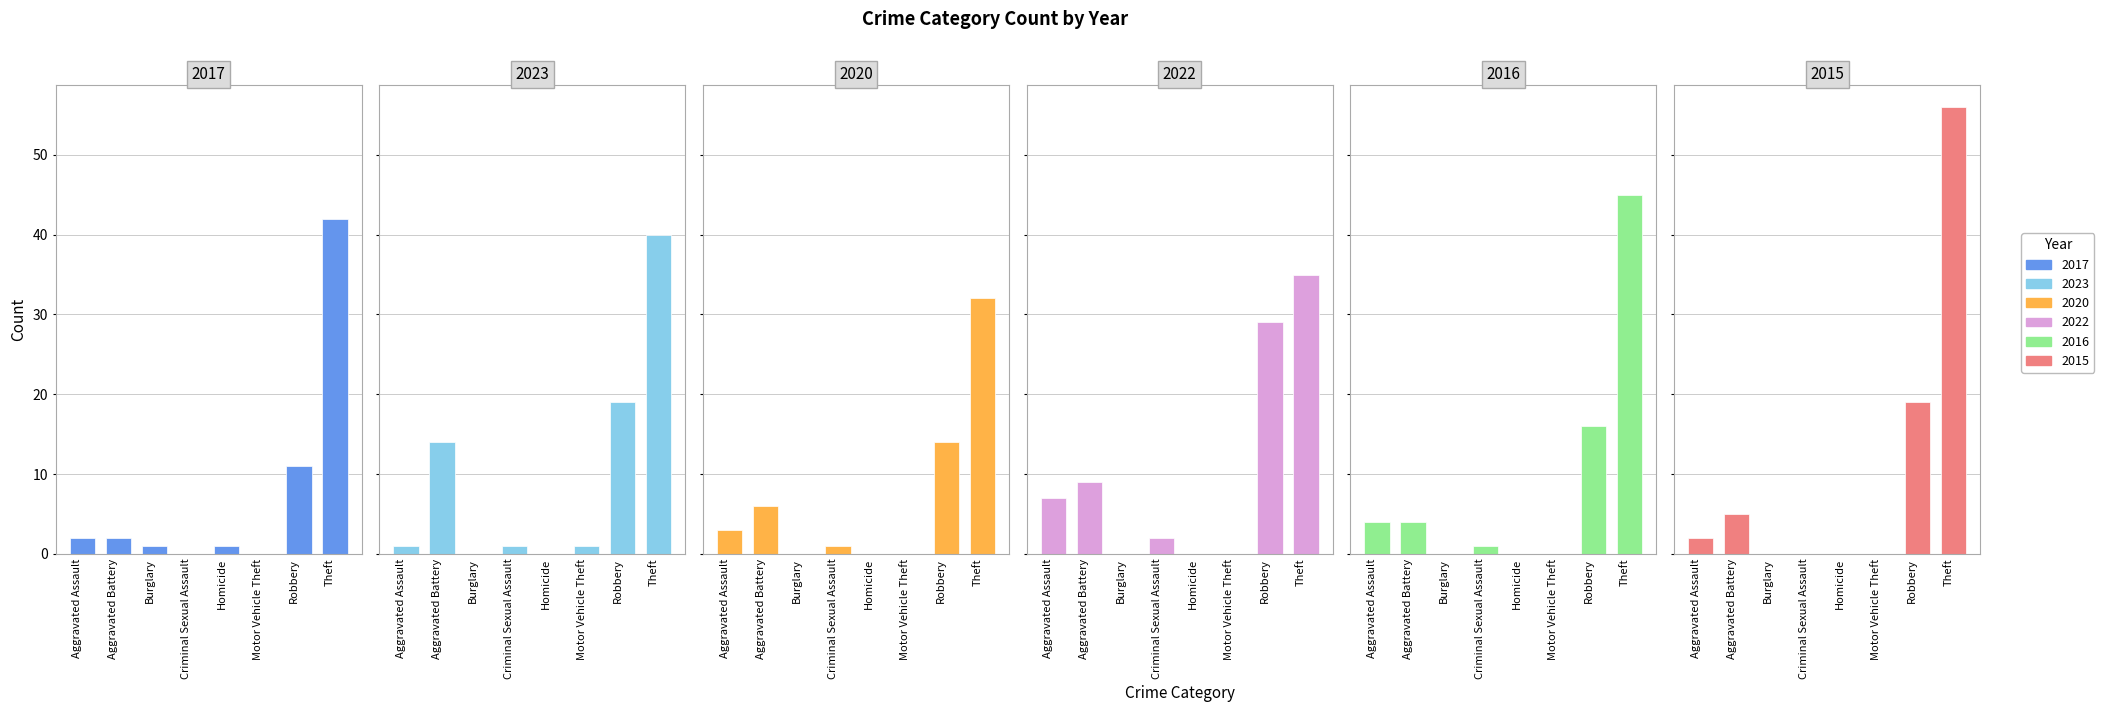

Reading left to right, what are all the values shown in this chart?

2017: 2	2	1	0	1	0	11	42	59
2023: 1	14	0	1	0	1	19	40	76
2020: 3	6	0	1	0	0	14	32	56
2022: 7	9	0	2	0	0	29	35	82
2016: 4	4	0	1	0	0	16	45	70
2015: 2	5	0	0	0	0	19	56	82